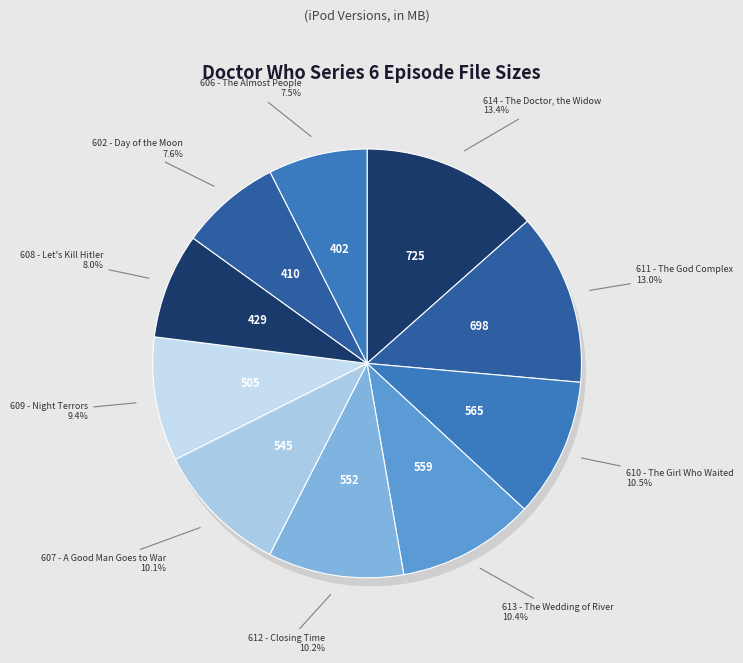

Which category has the biggest portion of the pie?

614 - The Doctor, the Widow